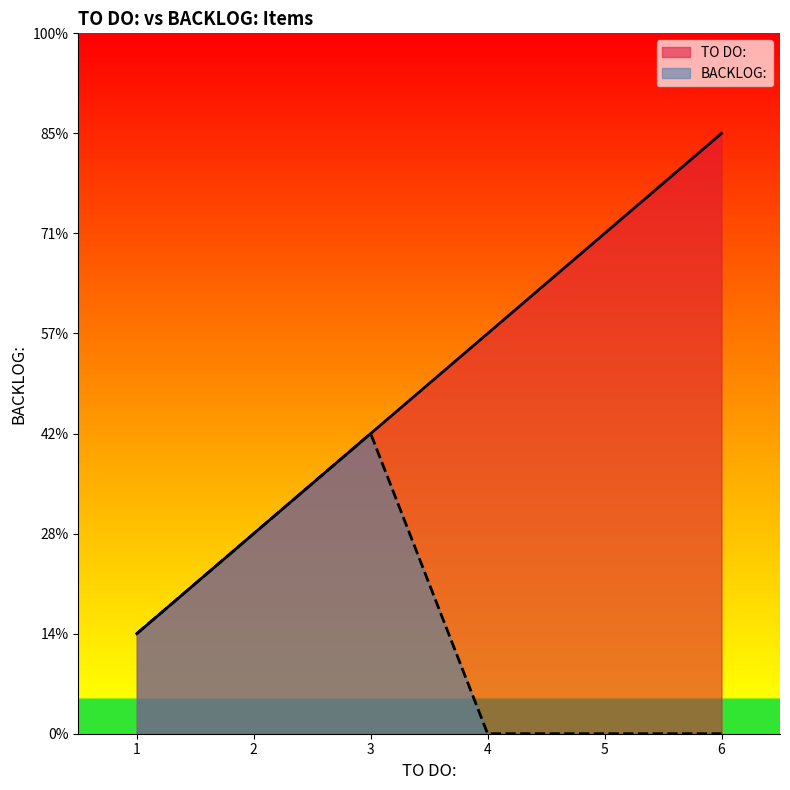

What is the difference between the maximum and minimum values in the TO DO: series?

5